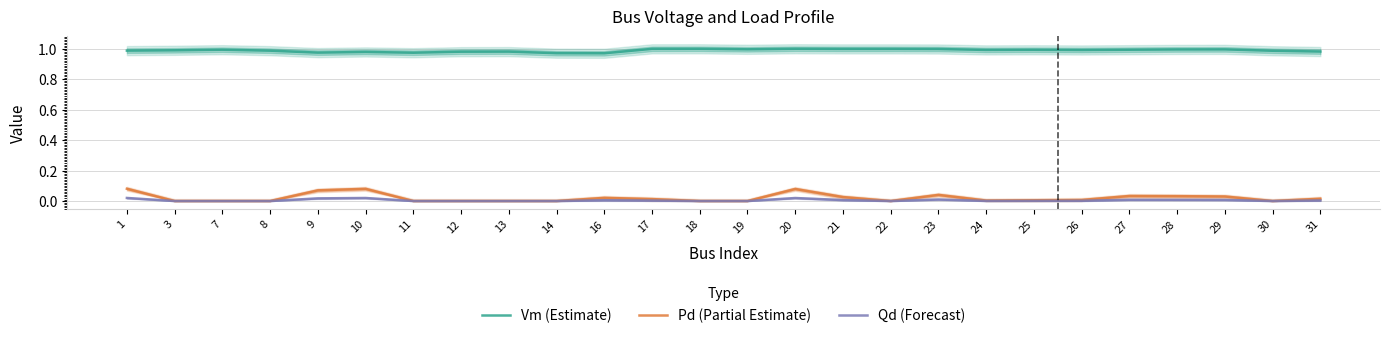

What is the lowest value of the Vm (Estimate) series?

1.0